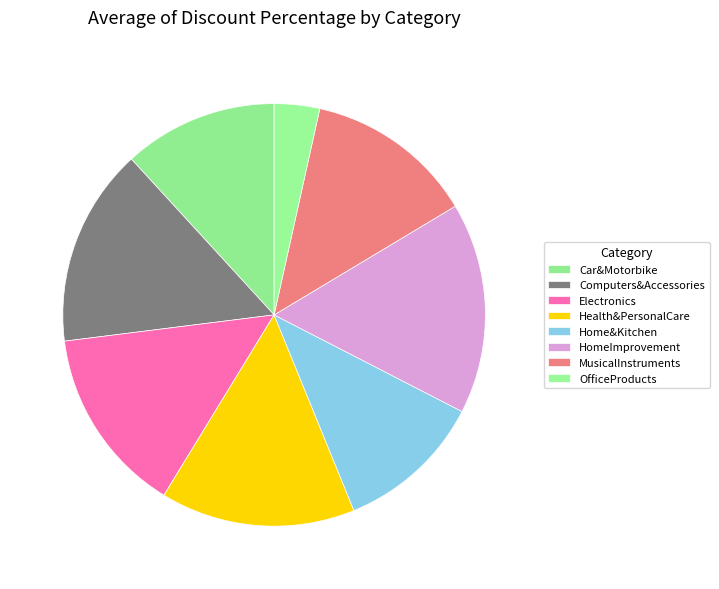

Does any single category account for the majority?

No